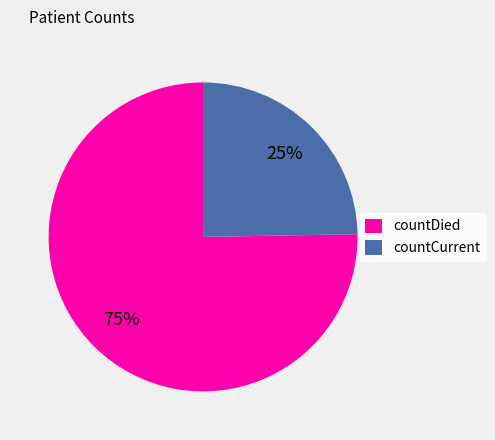

The countCurrent slice represents 25% of the pie. True or false?

True